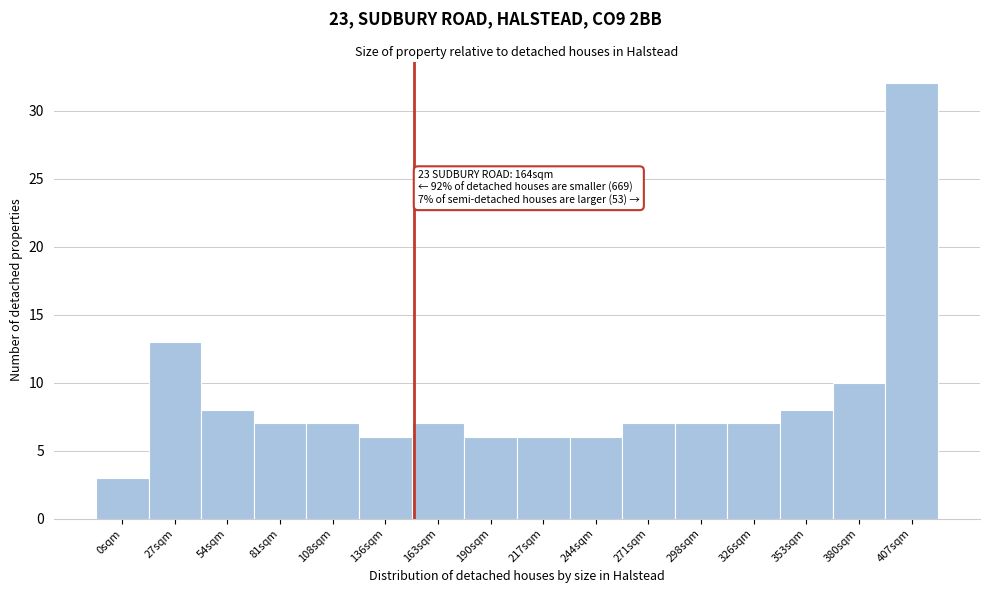

Reading left to right, transcribe all the data shown in this chart.

0sqm=3	27sqm=13	54sqm=8	81sqm=7	108sqm=7	136sqm=6	163sqm=7	190sqm=6	217sqm=6	244sqm=6	271sqm=7	298sqm=7	326sqm=7	353sqm=8	380sqm=10	407sqm=32